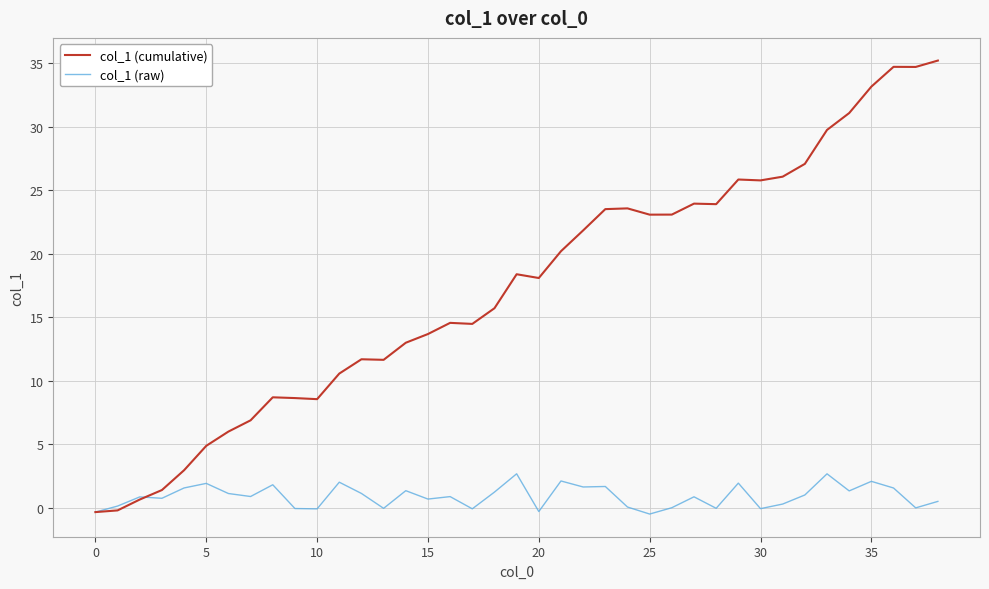

Which series has the largest range (max minus min)?

col_1 (cumulative)